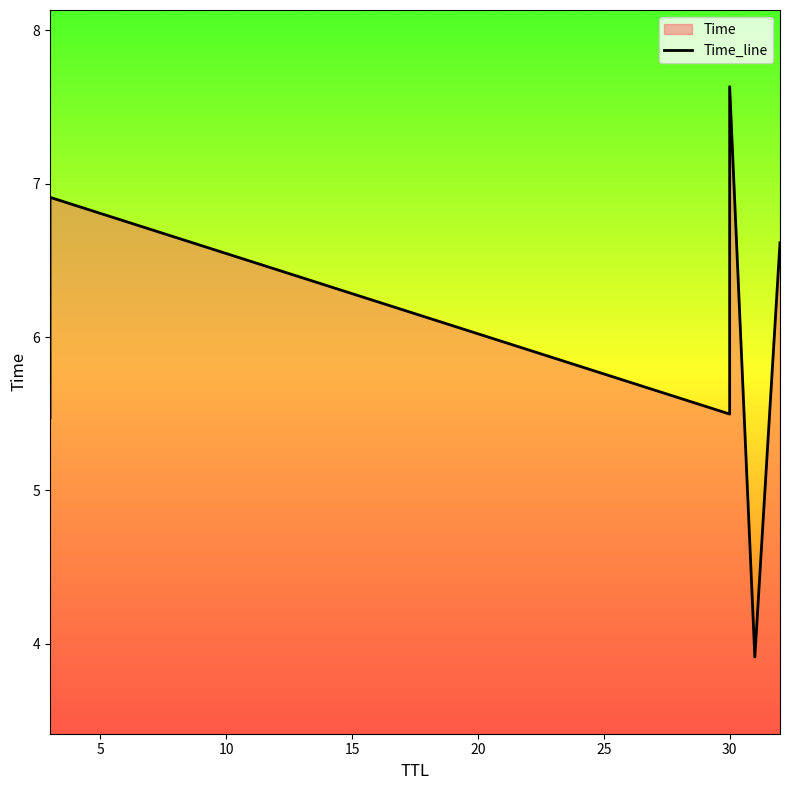

How many lines are shown in the chart?

1